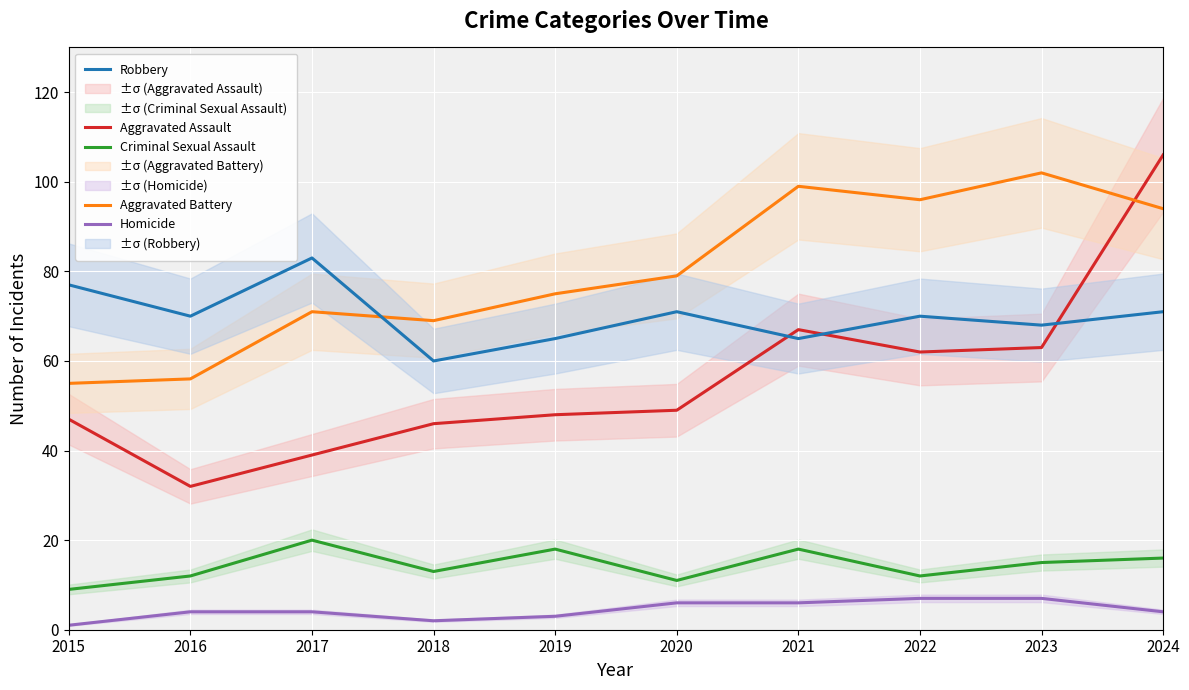

Is the value of Aggravated Assault at 2023 greater than the value of Aggravated Battery at 2021?

No